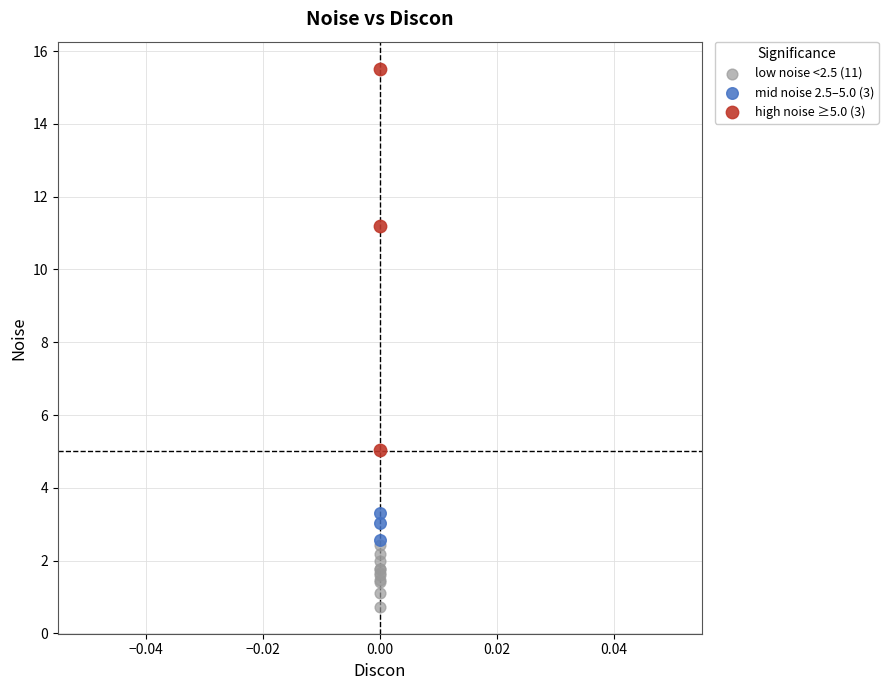

Which series contains the highest Y value?

high noise ≥5.0 (3)